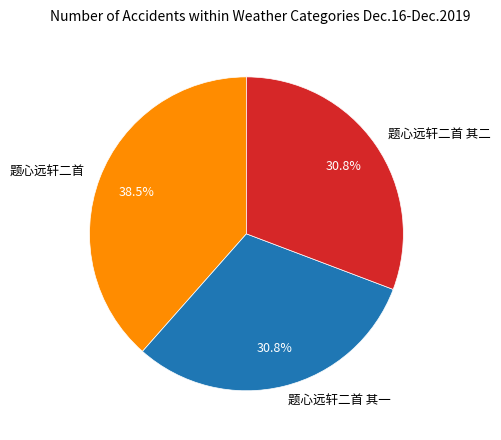

Count the number of slices in the pie.

3